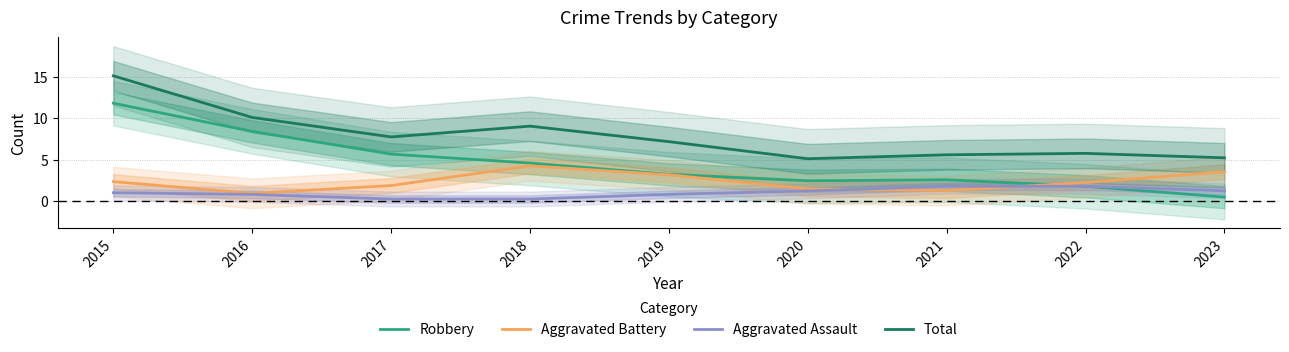

What is the difference between the highest and lowest values at 2018?

8.8